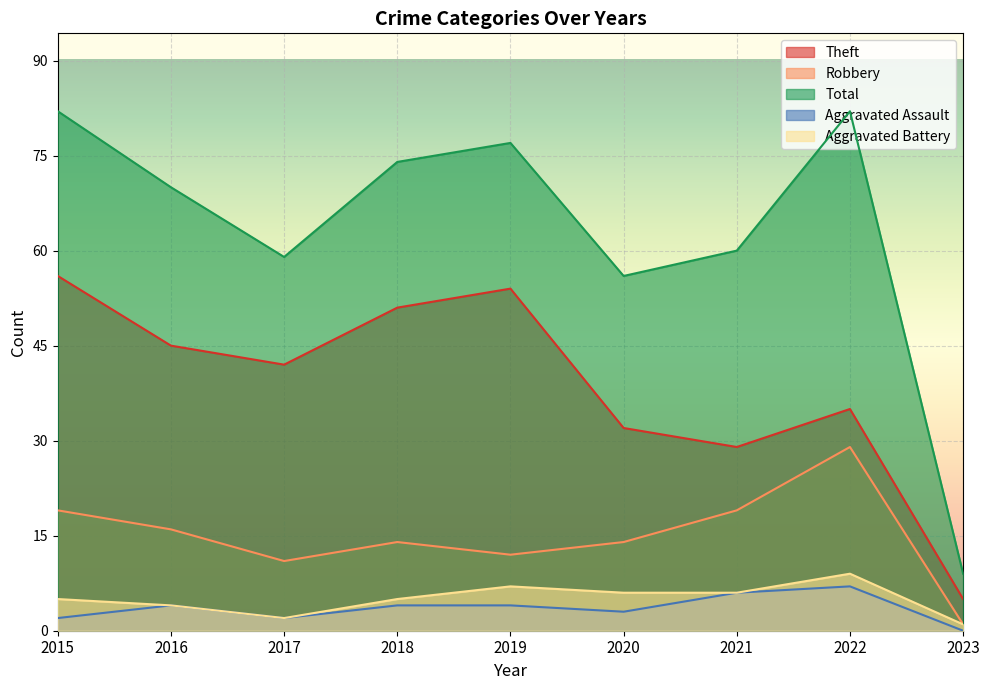

What is the highest value of the Aggravated Battery series?

9